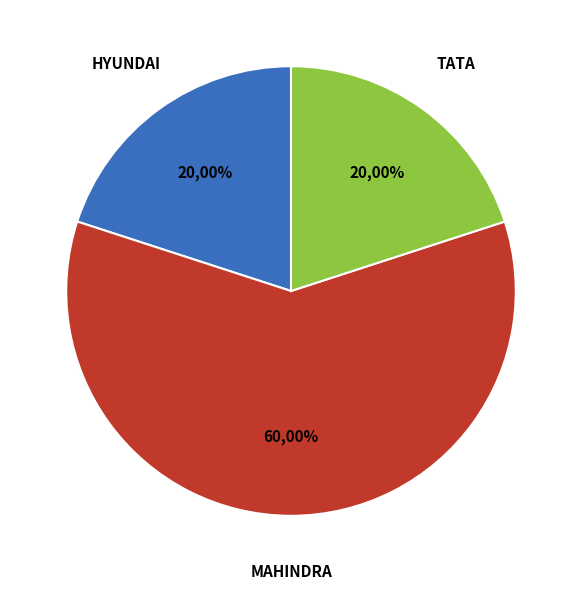

Is it true that MAHINDRA & MAHINDRA LIMITED is 75% of the pie?

False